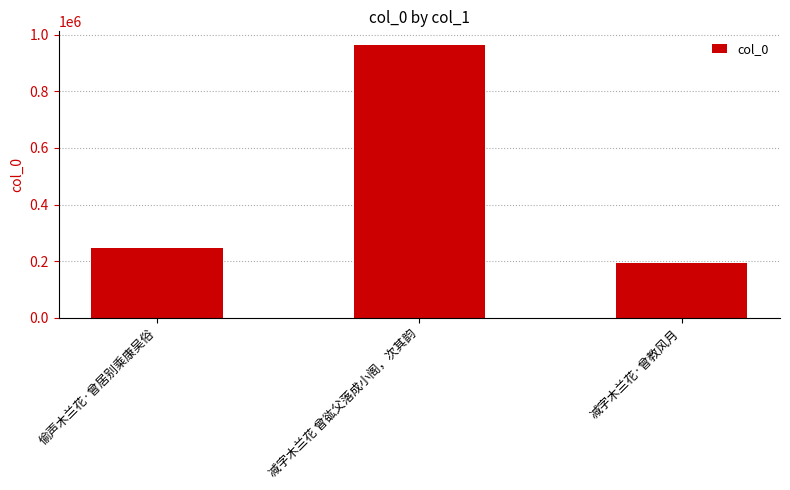

List the labels in order of value, smallest first.

减字木兰花·曾教风月, 偷声木兰花·曾居别乘康吴俗, 减字木兰花 曾谹父落成小阁，次其韵